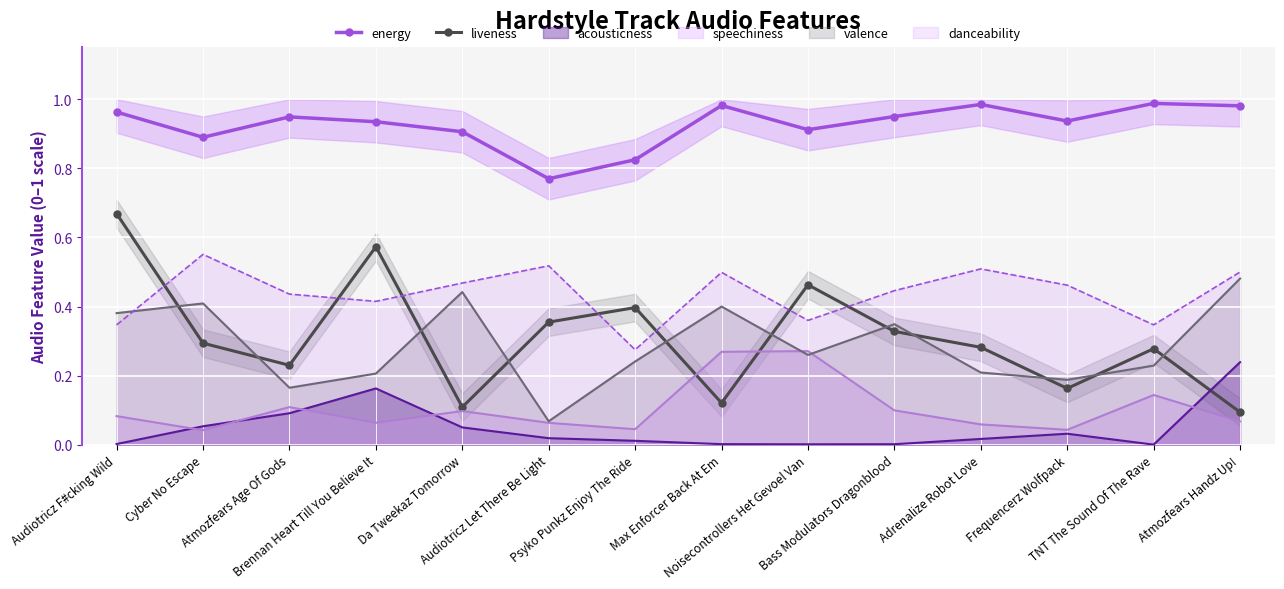

What is the label of the 5th point from the left?

Da Tweekaz Tomorrow